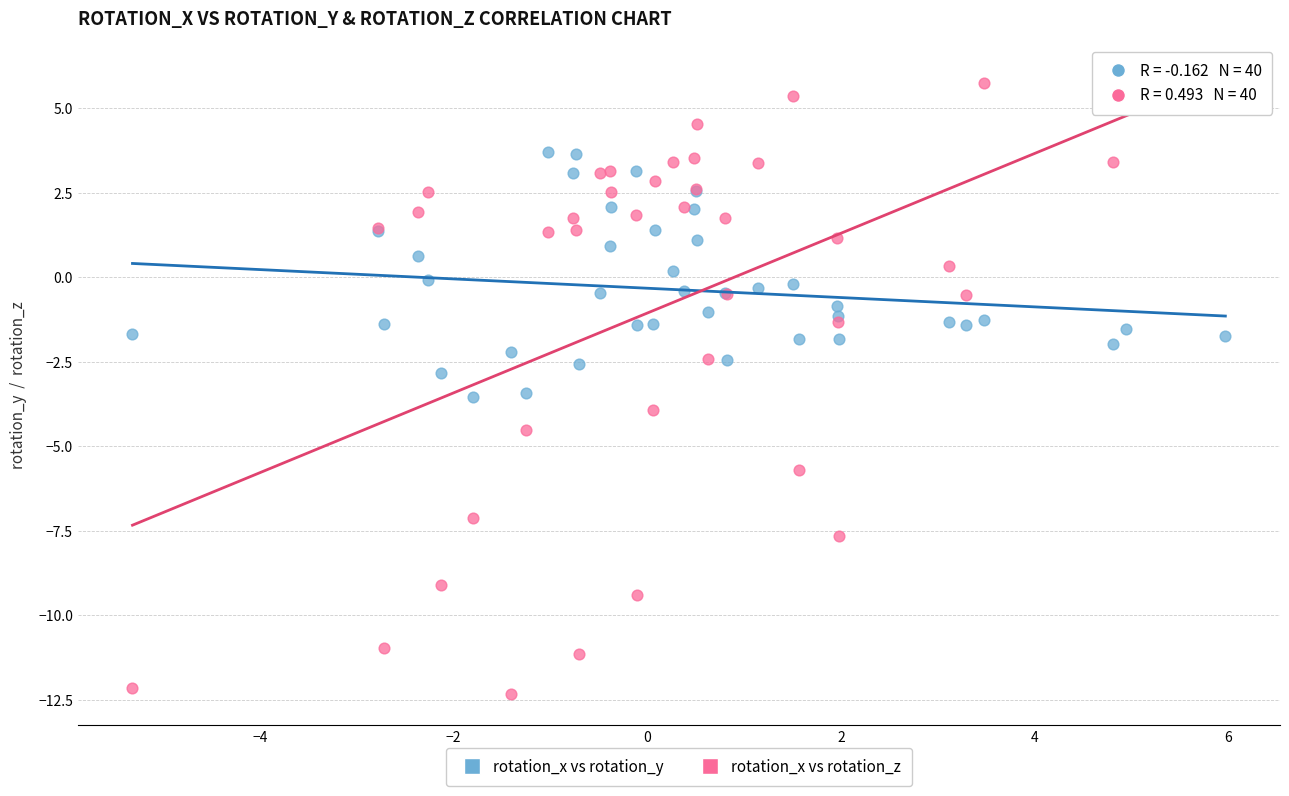

What is the X range (max minus min) for the scatter plot?

11.3